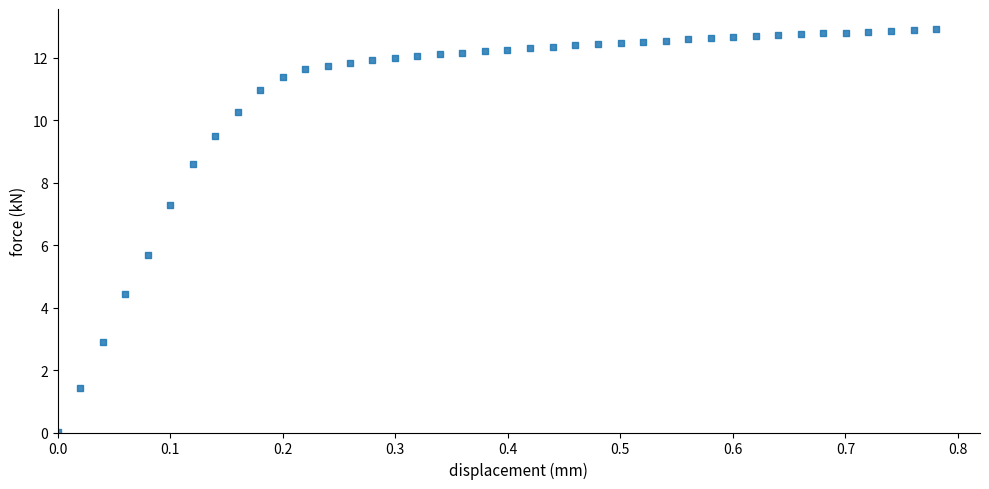

What Y value in the scatter plot is closest to 6?

5.7